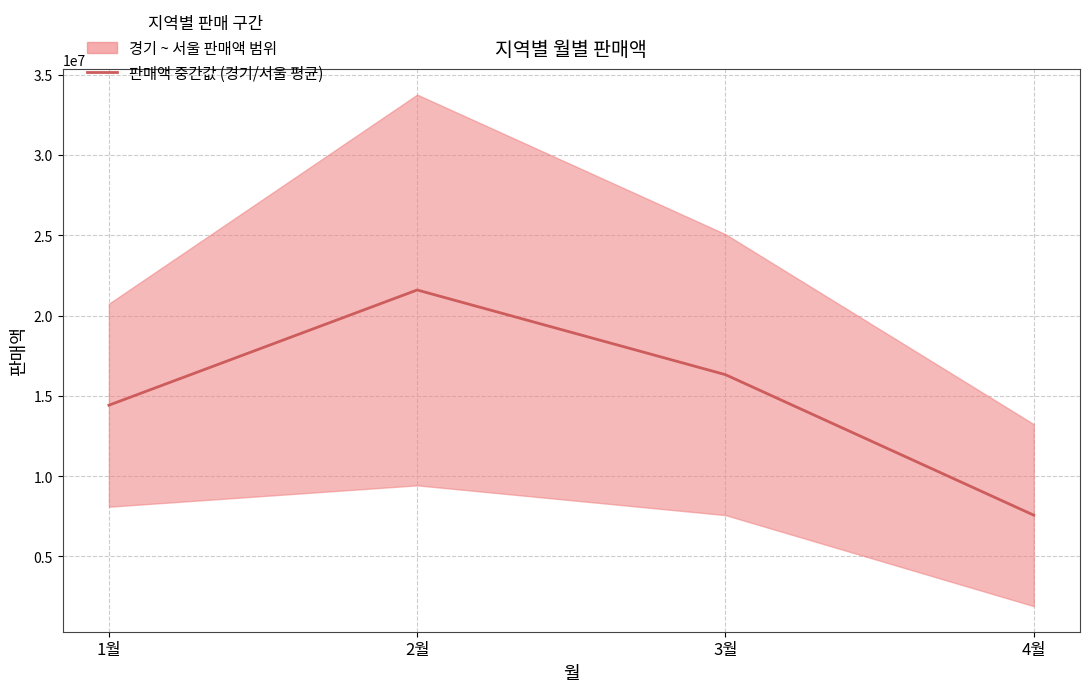

Reading left to right, what are all the values shown in this chart?

14416930.0	21589090.0	16317932.5	7572517.5